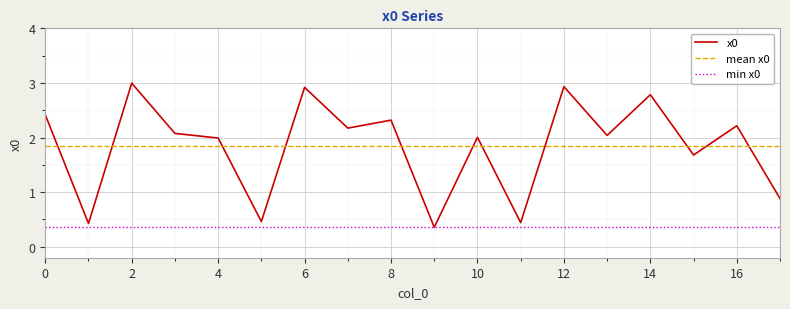

What is the minimum value shown in the chart?

0.4